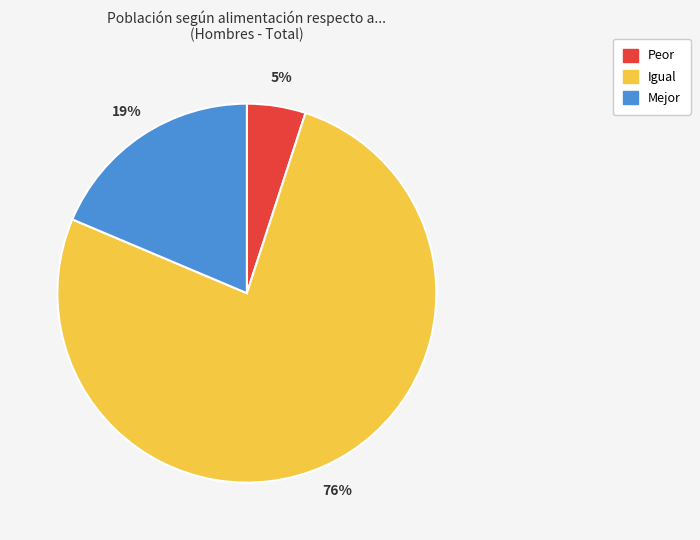

The Peor slice represents 17% of the pie. True or false?

False